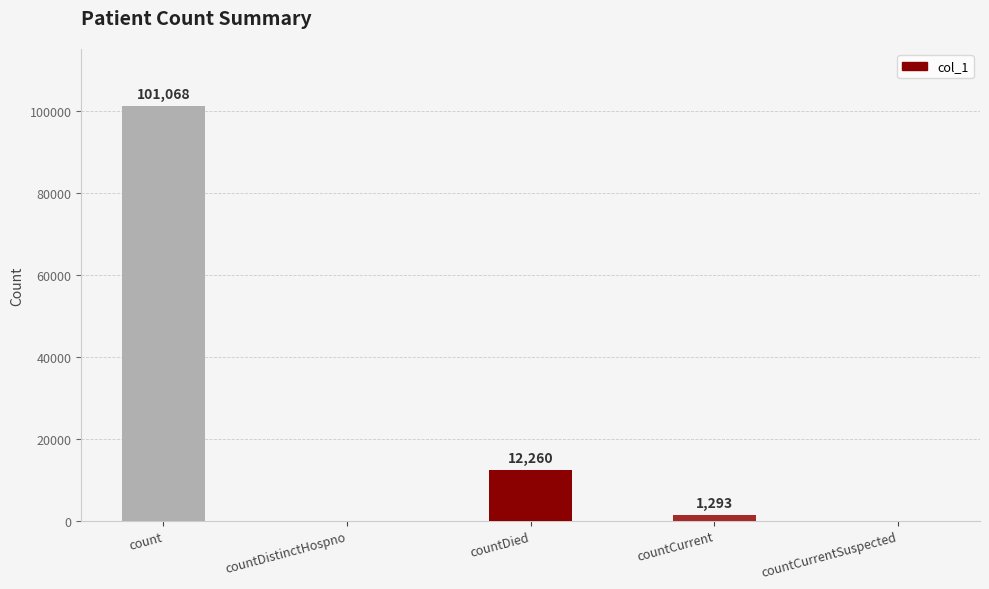

What is the sum of the values at countDied and count?

113328